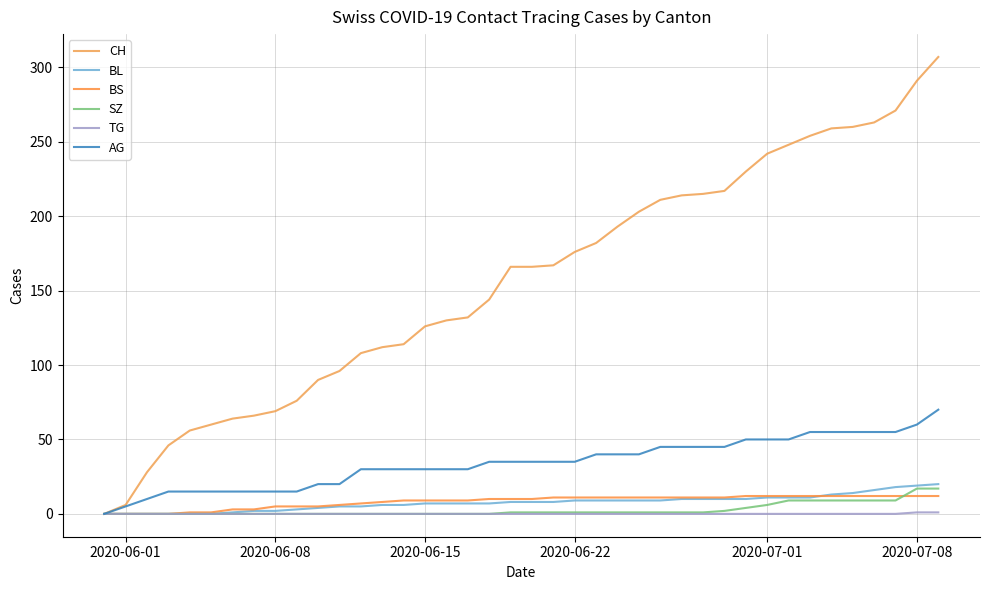

What is the difference between the maximum and minimum values in the SZ series?

17